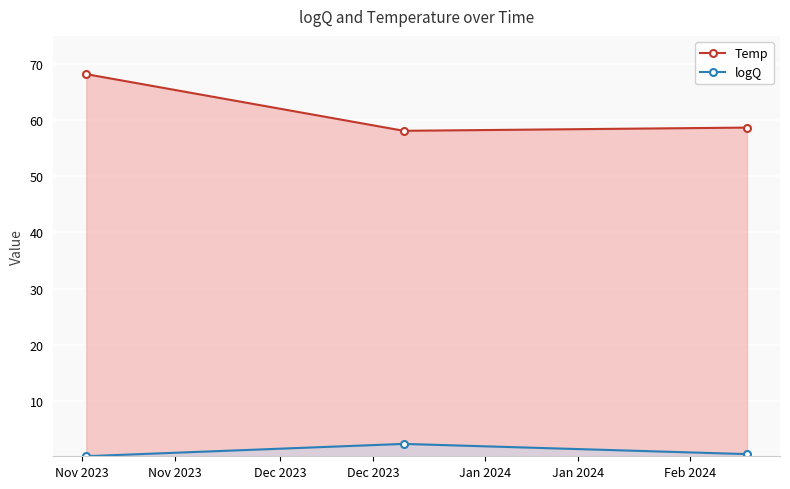

What is the spread (max minus min) of values at Nov 2023?

68.1